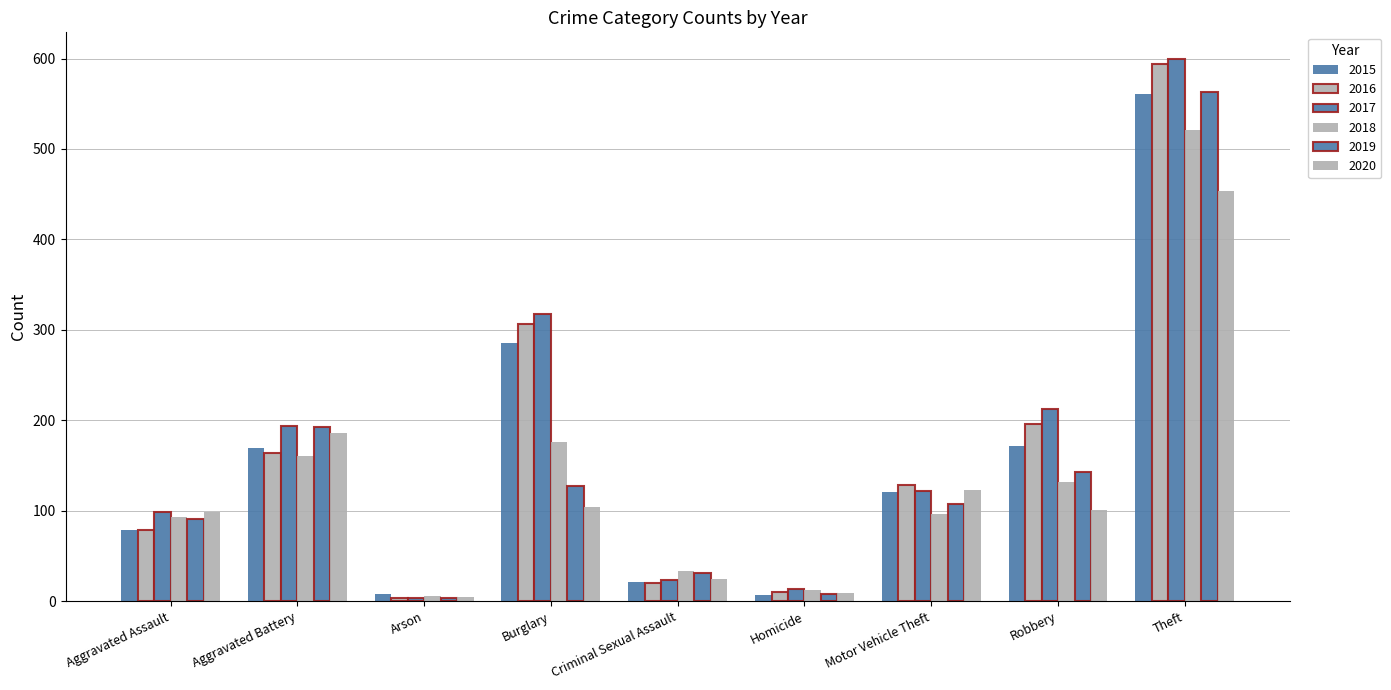

How many series are shown in this chart?

6